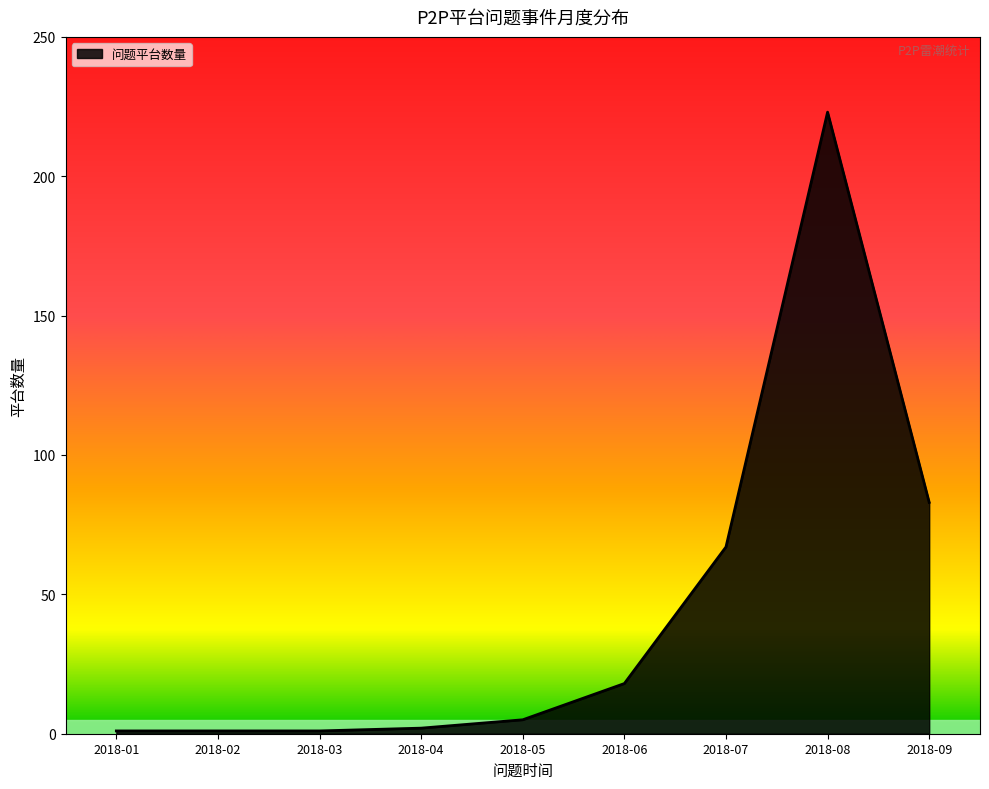

Reading left to right, what are all the values shown in this chart?

2018-01=1	2018-02=1	2018-03=1	2018-04=2	2018-05=5	2018-06=18	2018-07=67	2018-08=223	2018-09=83